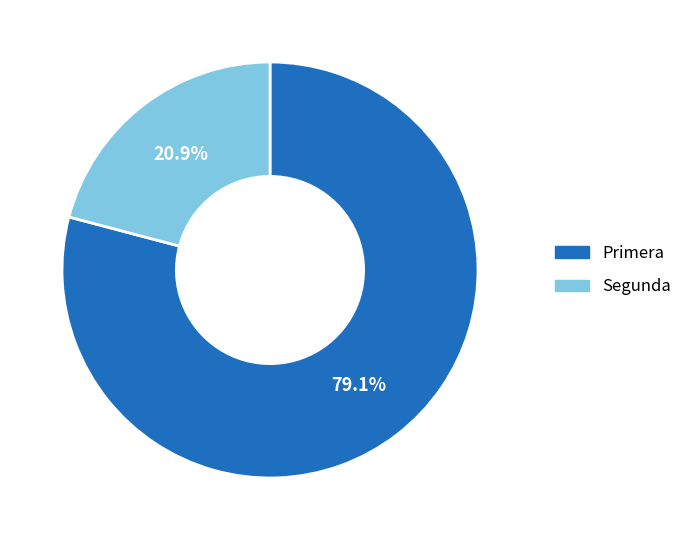

What percentage is the Primera slice, to the nearest percent?

79%